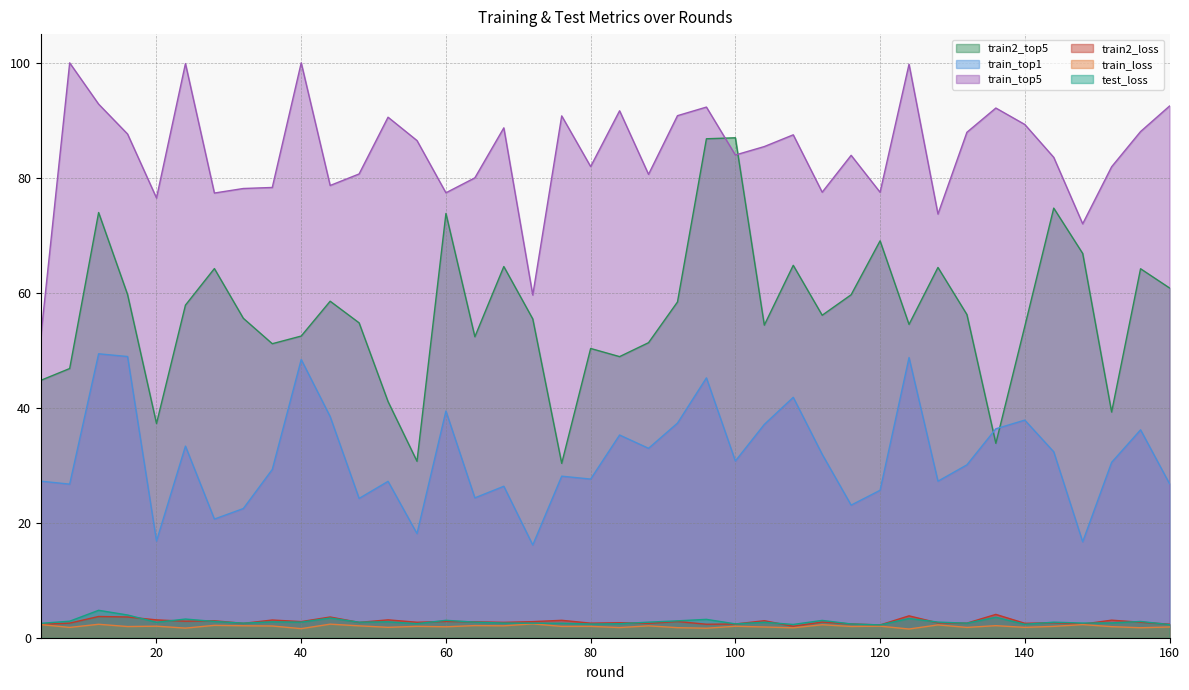

At which label is test_loss closest to 3?

112